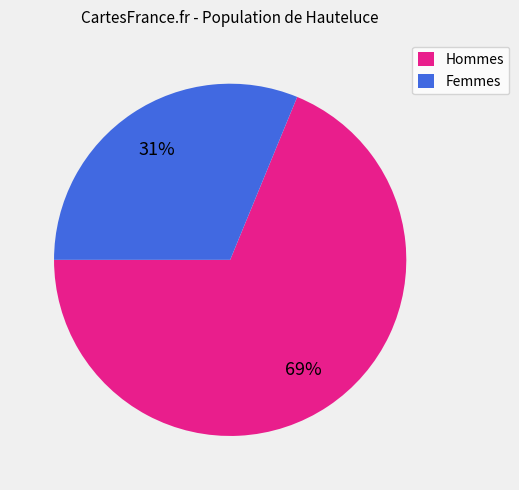

To the nearest percent, what is the average slice percentage?

50%